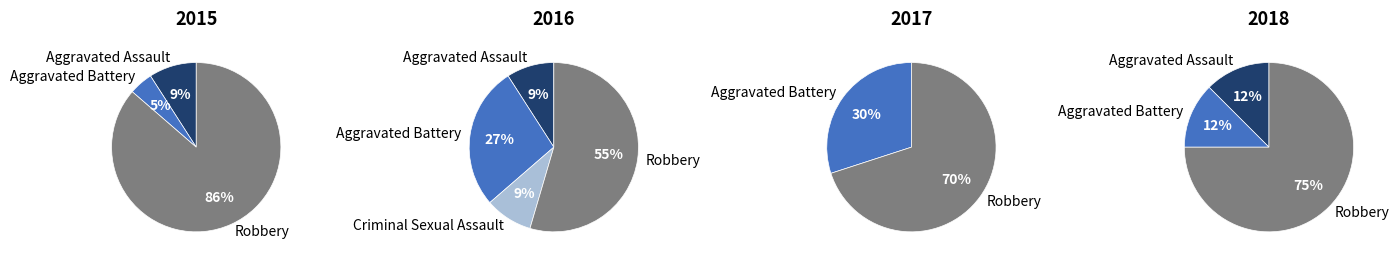

Is there a majority slice in this chart?

Yes